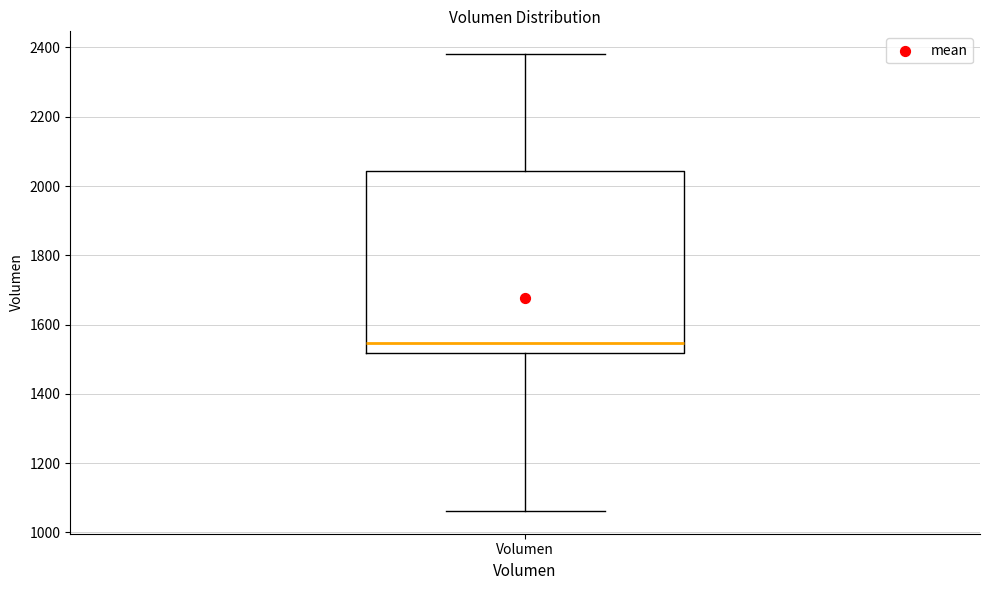

Transcribe this box plot: give where the median line is, the range the box spans, and where the two whiskers end, as read against the y-axis. The values are not printed on the chart, so give them approximately, as read against the axis.

median 1540, box 1520 to 2040, whiskers 1060 to 2380